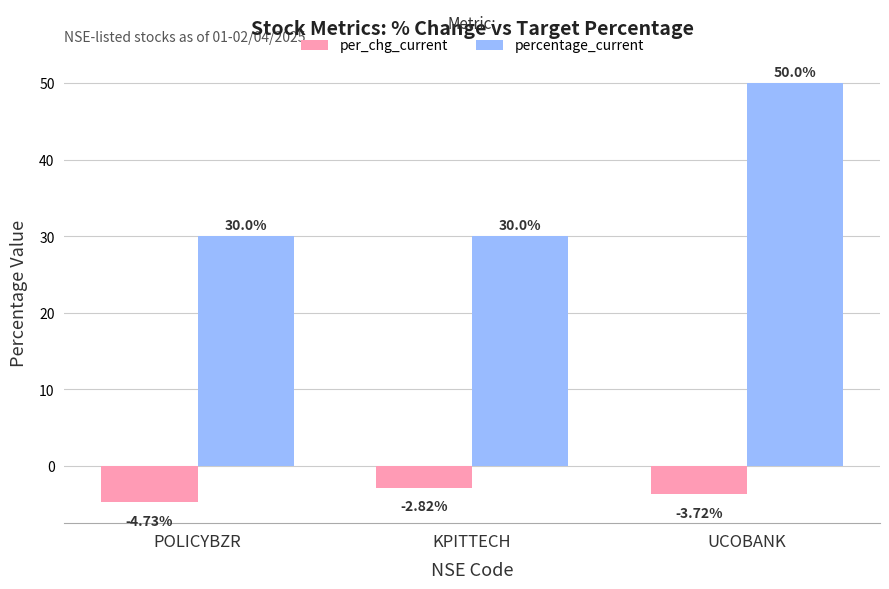

What is the difference between the maximum and minimum values in the percentage_current series?

20.0